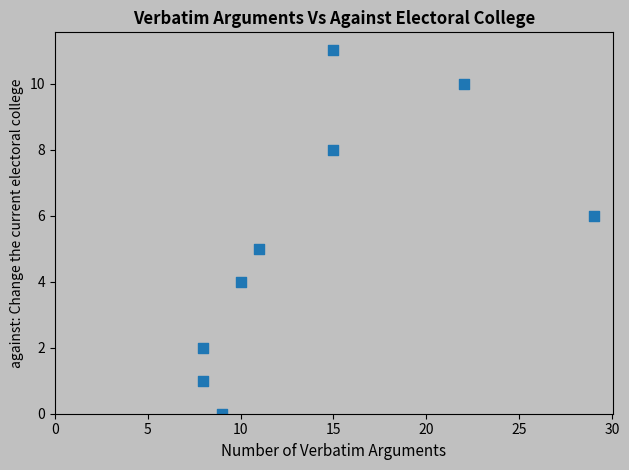

What is the average X value?

14